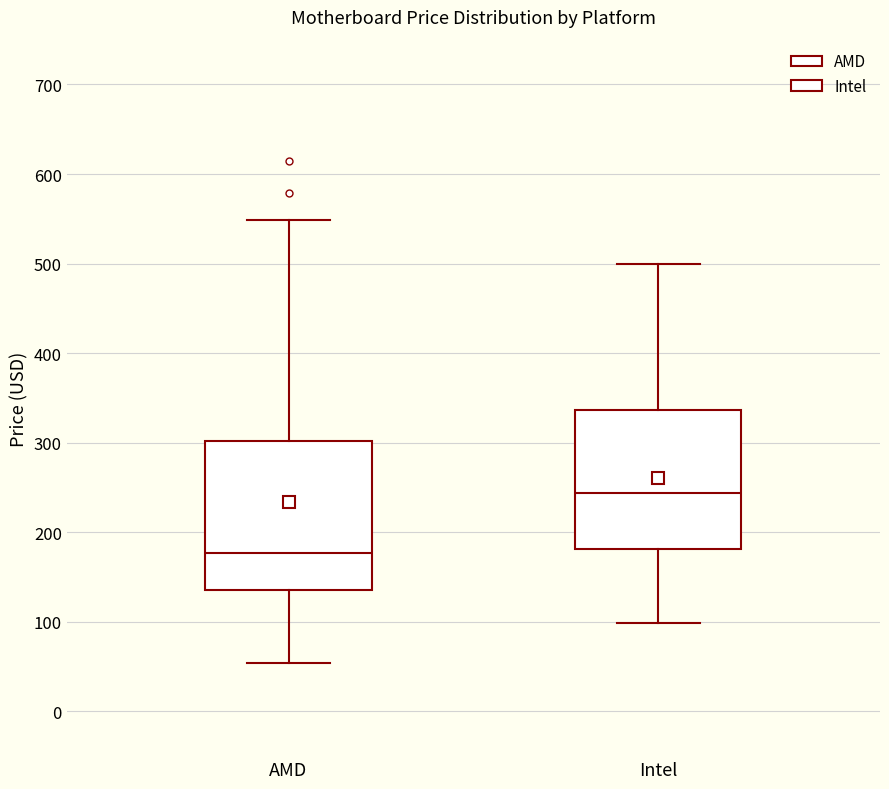

Reading left to right, read every box against the y-axis: the position of its median line, the range the box covers, and the ends of its whiskers. The values are not printed on the chart, so give them approximately, as read against the axis.

AMD: median 180, box 140 to 300, whiskers 50 to 550
Intel: median 240, box 180 to 340, whiskers 100 to 500